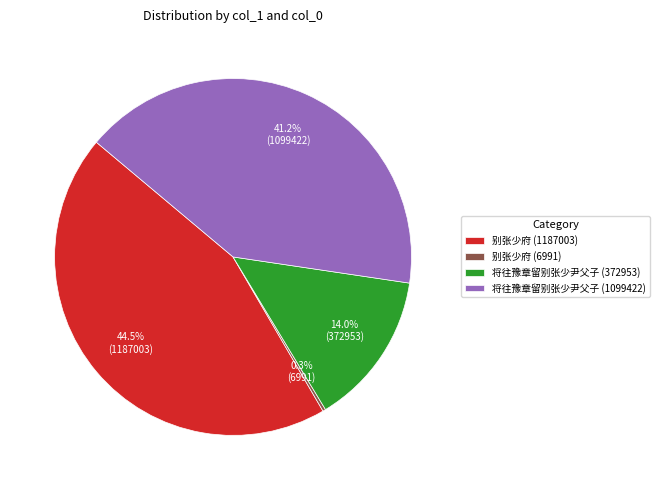

Is the sum of 将往豫章留别张少尹父子 (372953) and 将往豫章留别张少尹父子 (1099422) greater than half?

Yes